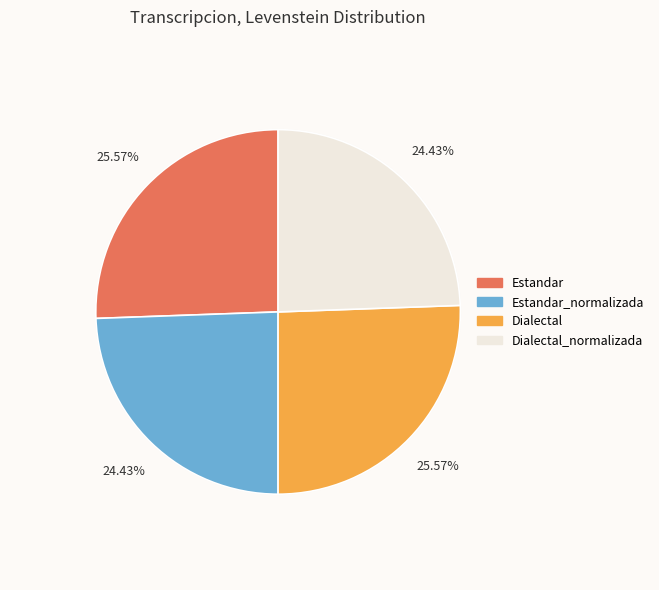

Rank the categories by value from highest to lowest.

Estandar, Dialectal, Estandar_normalizada, Dialectal_normalizada